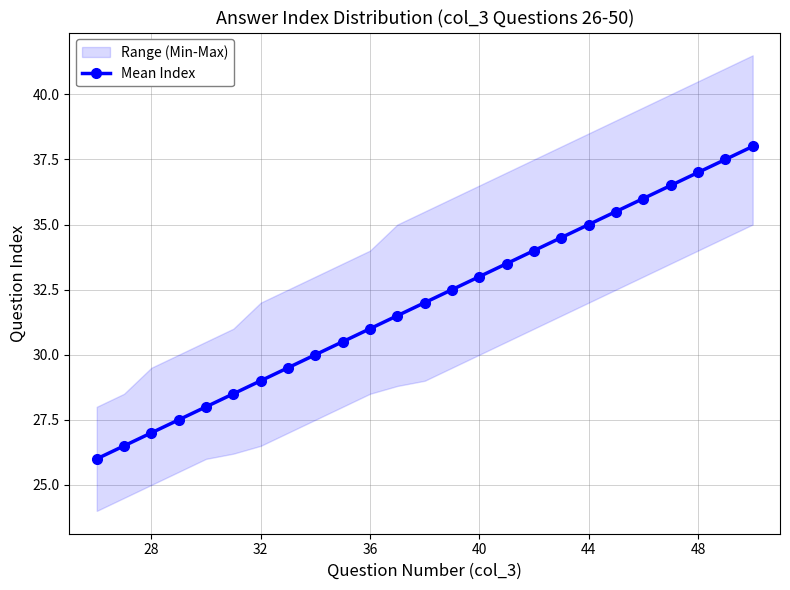

What is the maximum value for Mean Index?

38.0